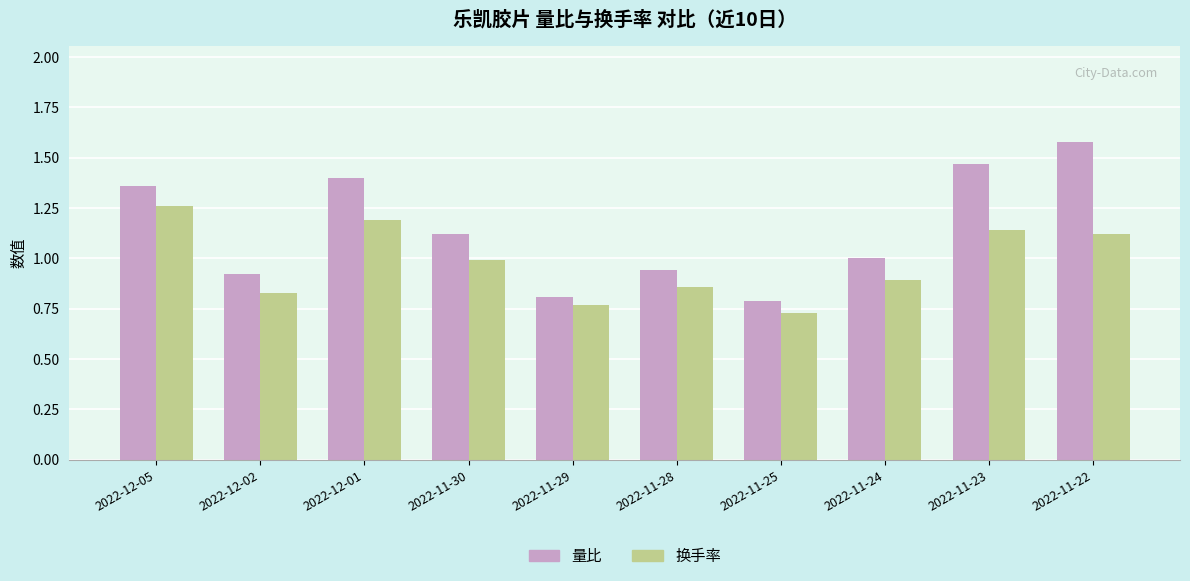

Rank the series by their maximum value, from lowest to highest.

换手率, 量比